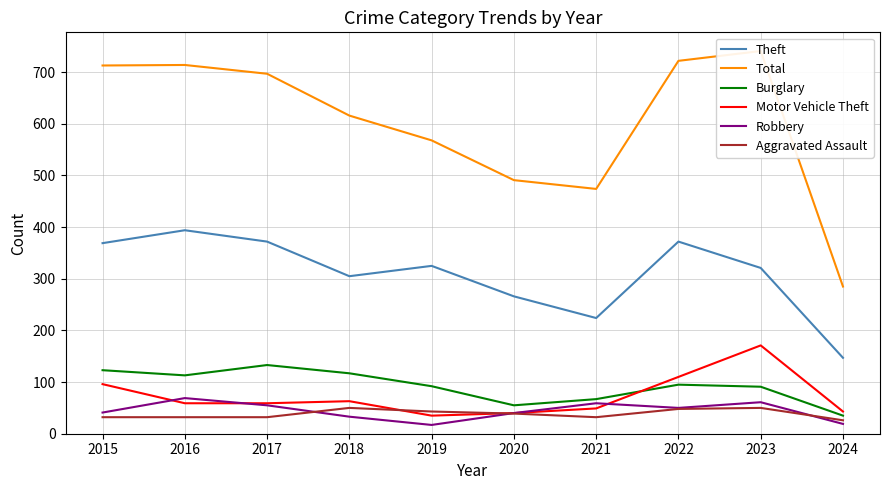

Which category has the lowest value across all series?

2019